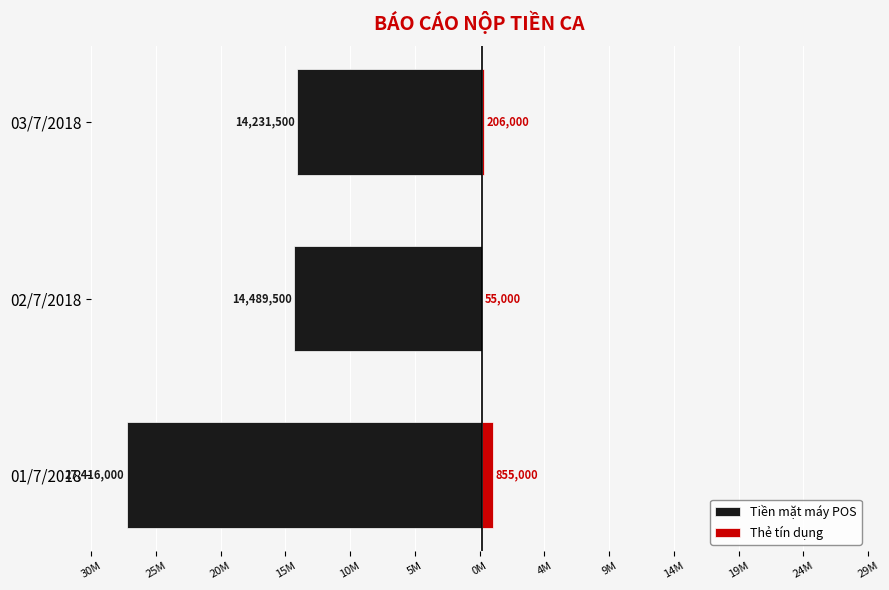

What are all the series names shown in the legend?

Tiền mặt máy POS, Thẻ tín dụng